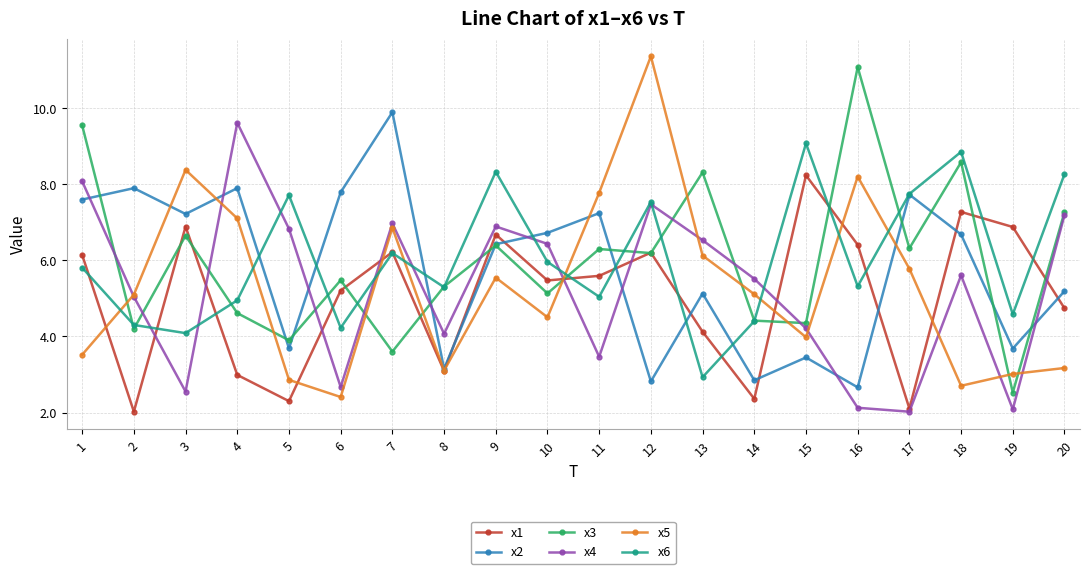

After their last crossing, which series has the higher values: x5 or x1?

x1